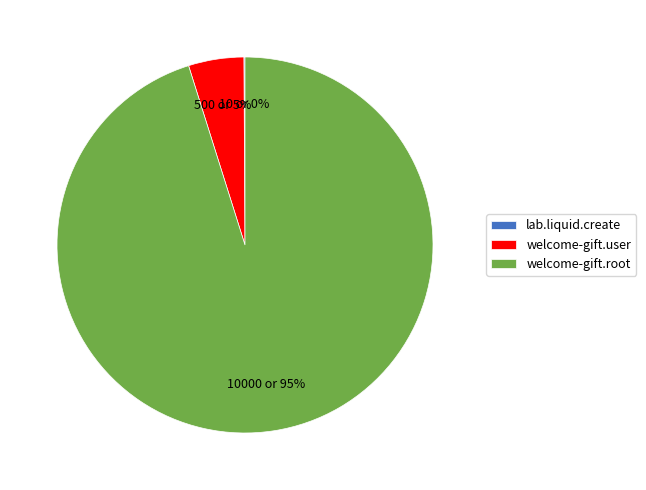

Is it true that welcome-gift.root is 95% of the pie?

True